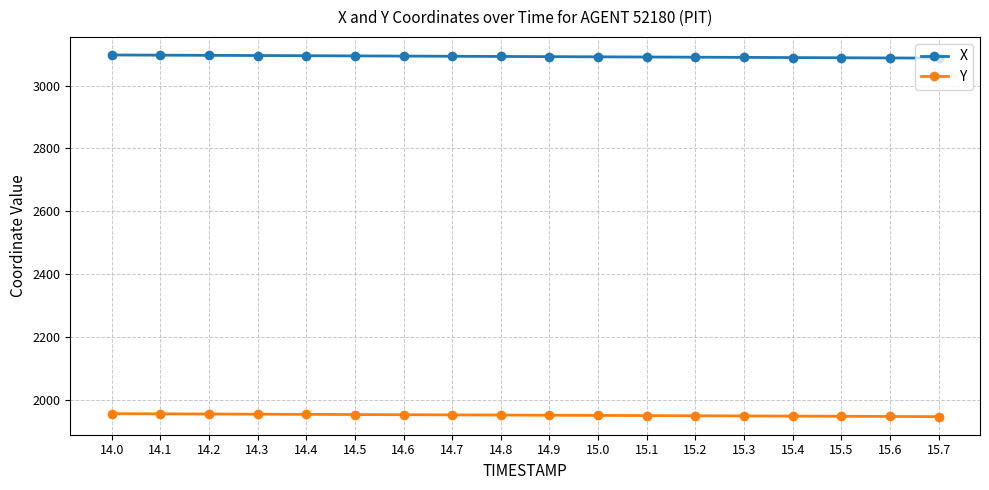

What is the difference between the maximum and second lowest values in the Y series?

8.9